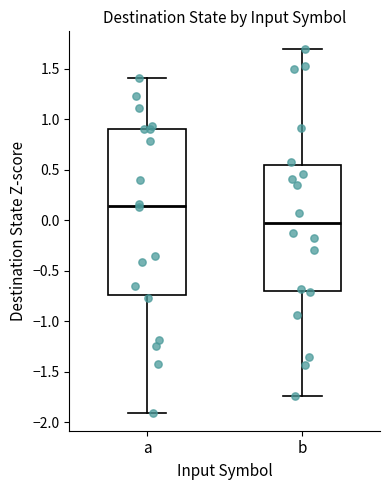

Reading left to right, read every box against the y-axis: the position of its median line, the range the box covers, and the ends of its whiskers. The values are not printed on the chart, so give them approximately, as read against the axis.

a: median 0.15, box -0.75 to 0.90, whiskers -1.90 to 1.40
b: median -0.05, box -0.70 to 0.55, whiskers -1.75 to 1.70